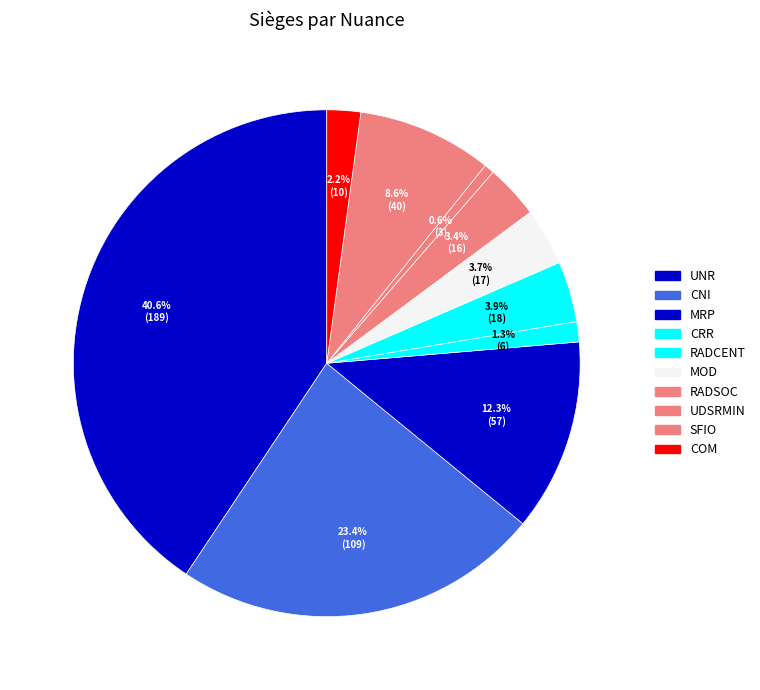

Which category has the smallest portion of the pie?

UDSRMIN